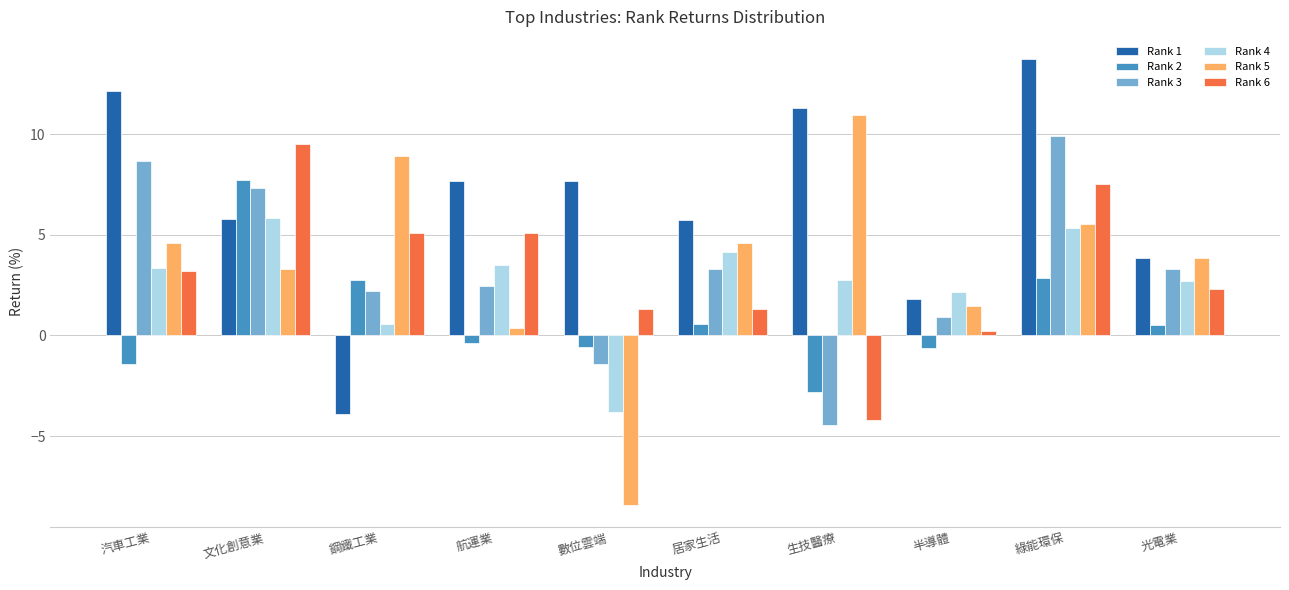

Which category has the lowest value in the Rank 1 series?

鋼鐵工業